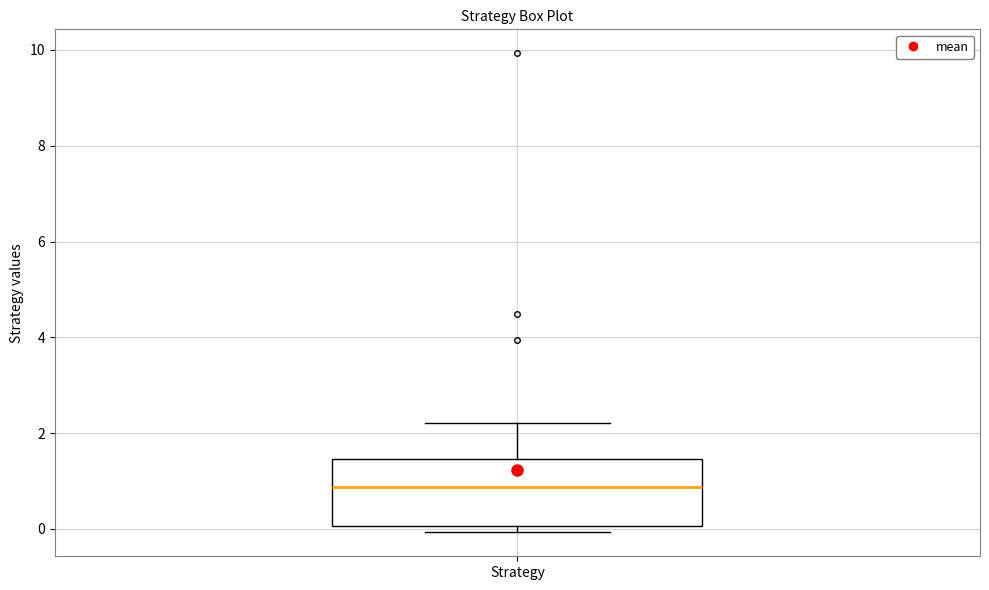

Transcribe this box plot: give where the median line is, the range the box spans, and where the two whiskers end, as read against the y-axis. The values are not printed on the chart, so give them approximately, as read against the axis.

median 0.8, box 0.0 to 1.4, whiskers 0.0 (just below the box's lower edge) to 2.2